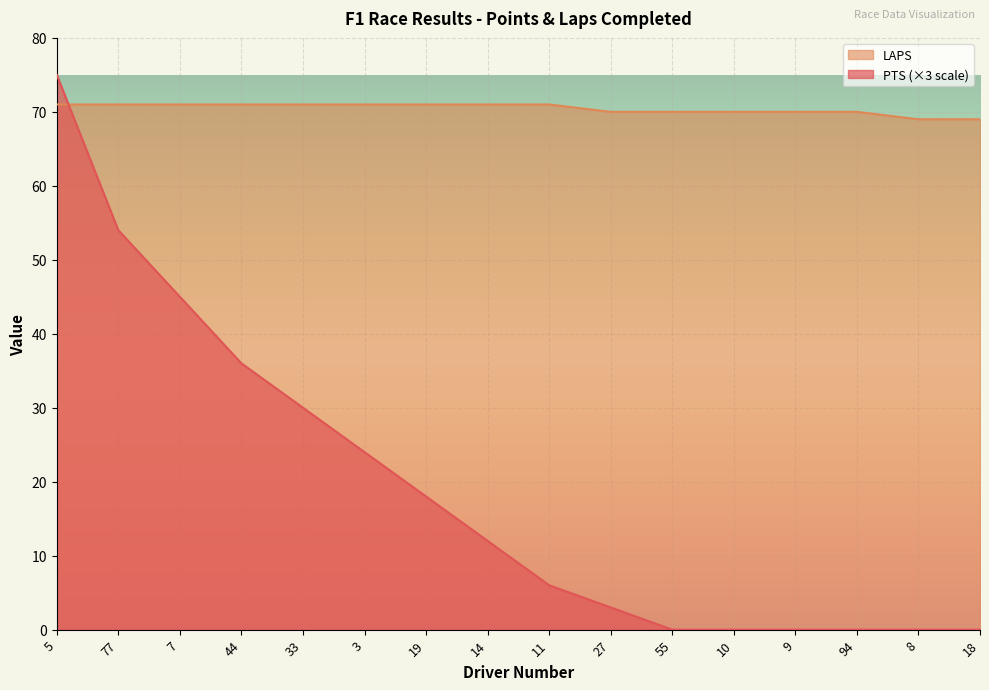

The value of LAPS at 9 is 100. True or false?

False